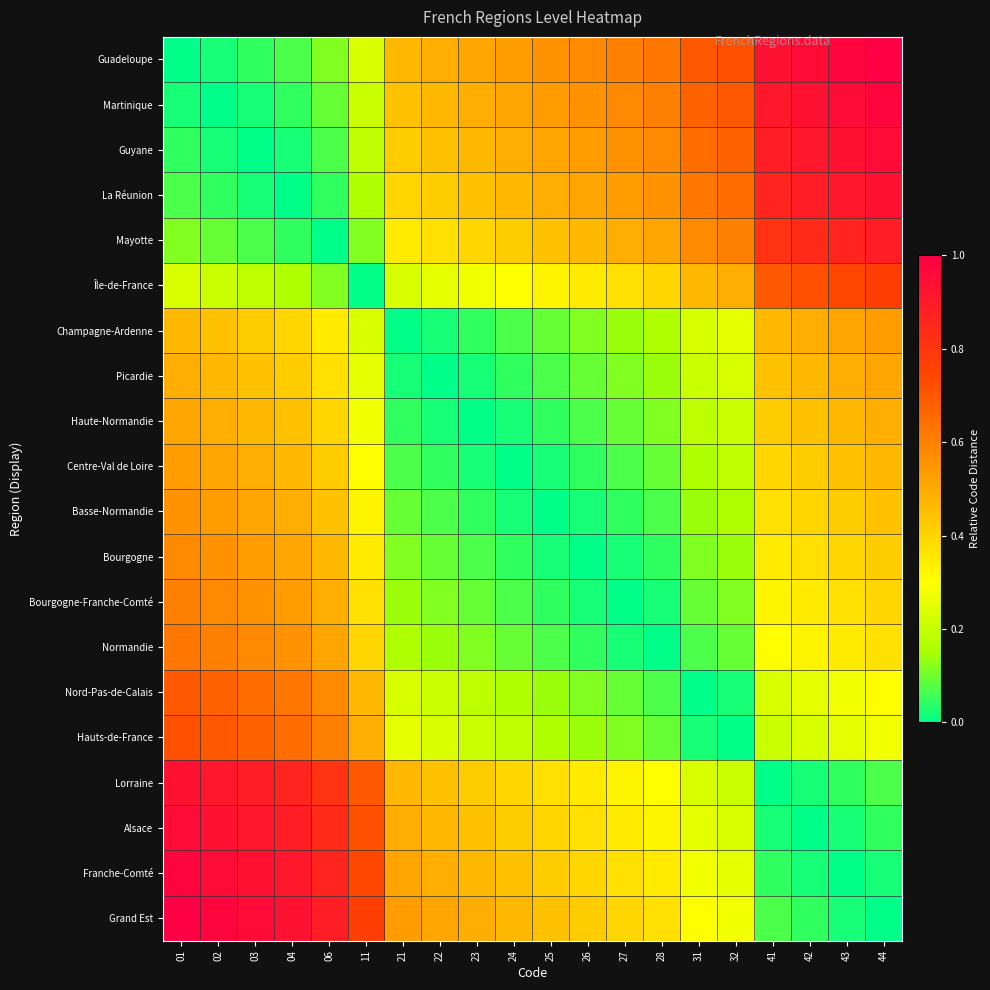

List the series in order of their peak value, highest first.

Guadeloupe, Grand Est, Martinique, Franche-Comté, Guyane, Alsace, La Réunion, Lorraine, Mayotte, Île-de-France, Hauts-de-France, Nord-Pas-de-Calais, Normandie, Bourgogne-Franche-Comté, Bourgogne, Basse-Normandie, Champagne-Ardenne, Centre-Val de Loire, Picardie, Haute-Normandie